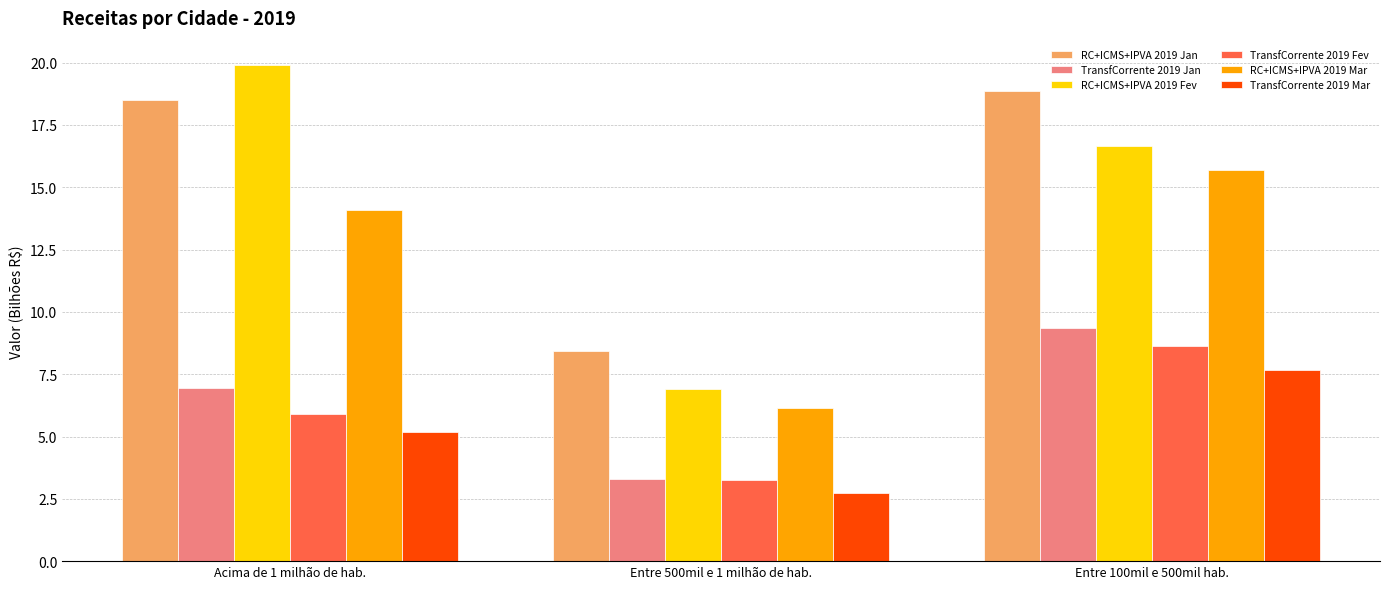

What is the approximate value of TransfCorrente 2019 Jan at Acima de 1 milhão de hab.?

6.9